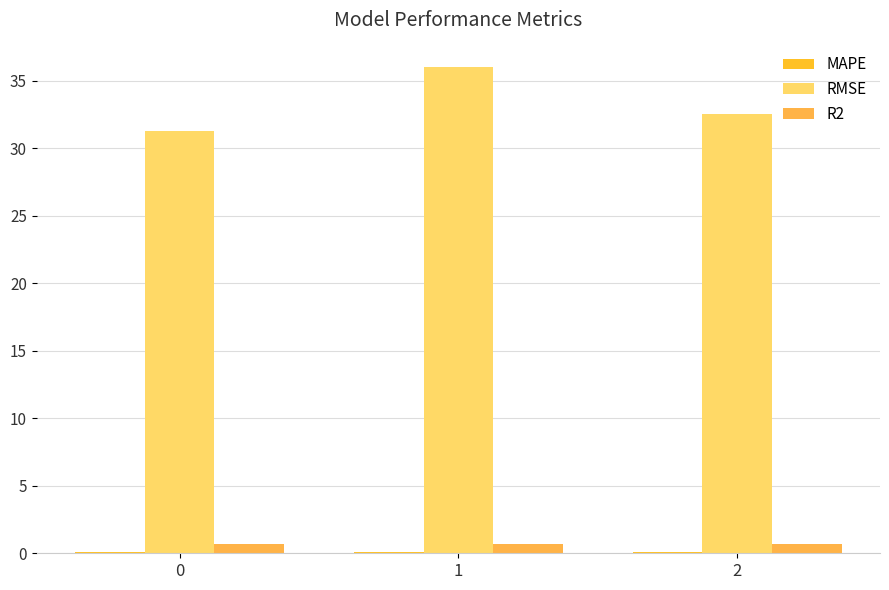

Reading left to right, list all the values displayed in this chart.

MAPE: 0.1	0.1	0.1
RMSE: 31.3	36.0	32.5
R2: 0.7	0.7	0.7